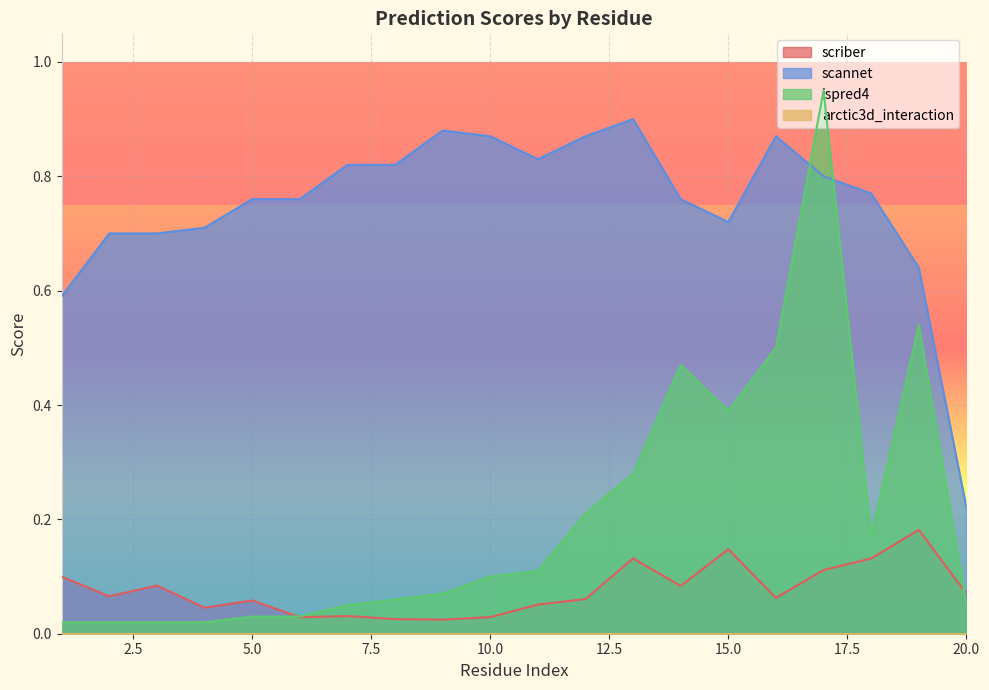

Is it true that scriber equals 0.0 at 9?

True